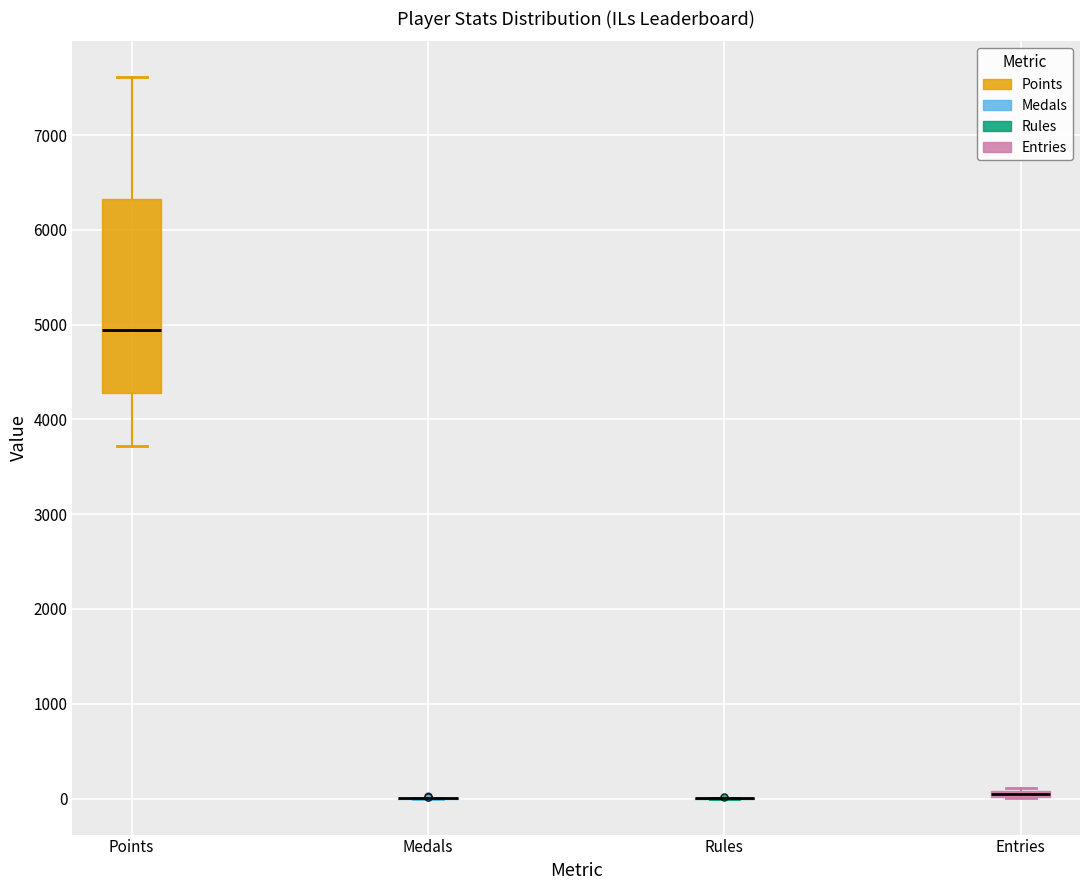

Comparing the boxes themselves (not the whiskers), which one is the tallest?

Points